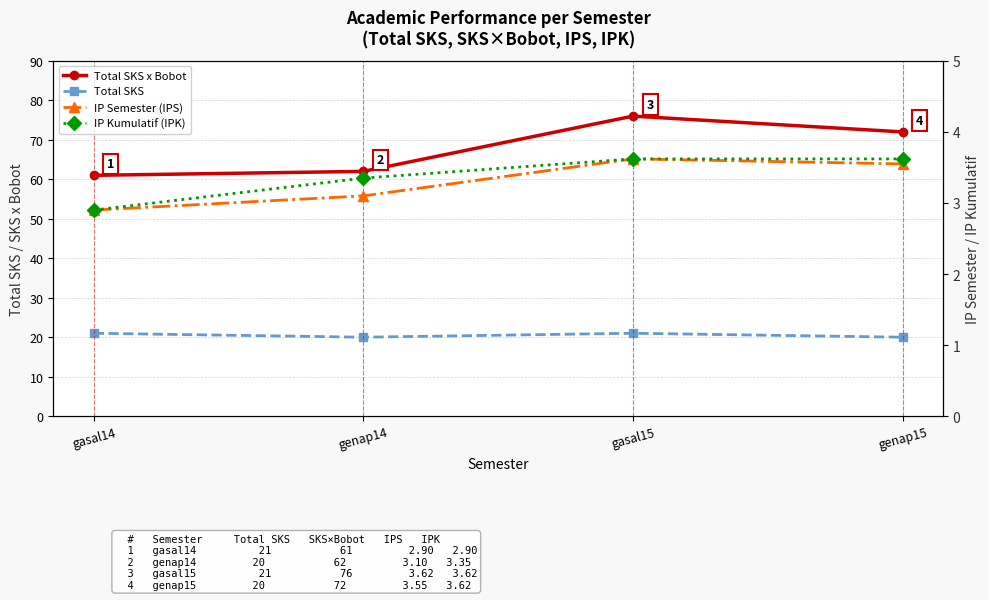

What position from the left is gasal14?

1